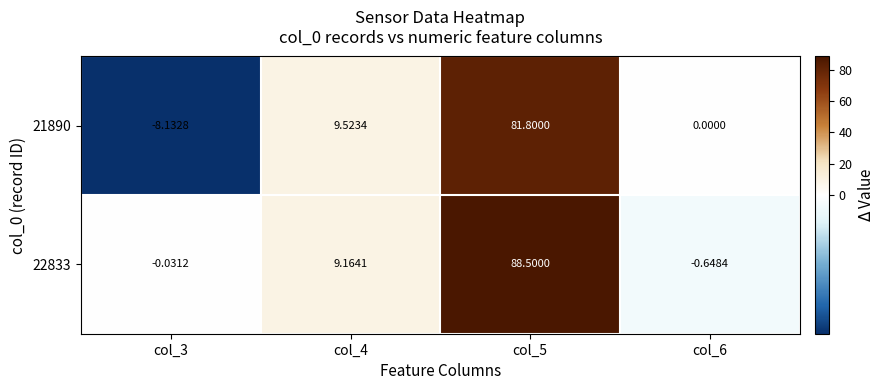

Is the value of 21890 at col_3 greater than the value of 22833 at col_5?

No